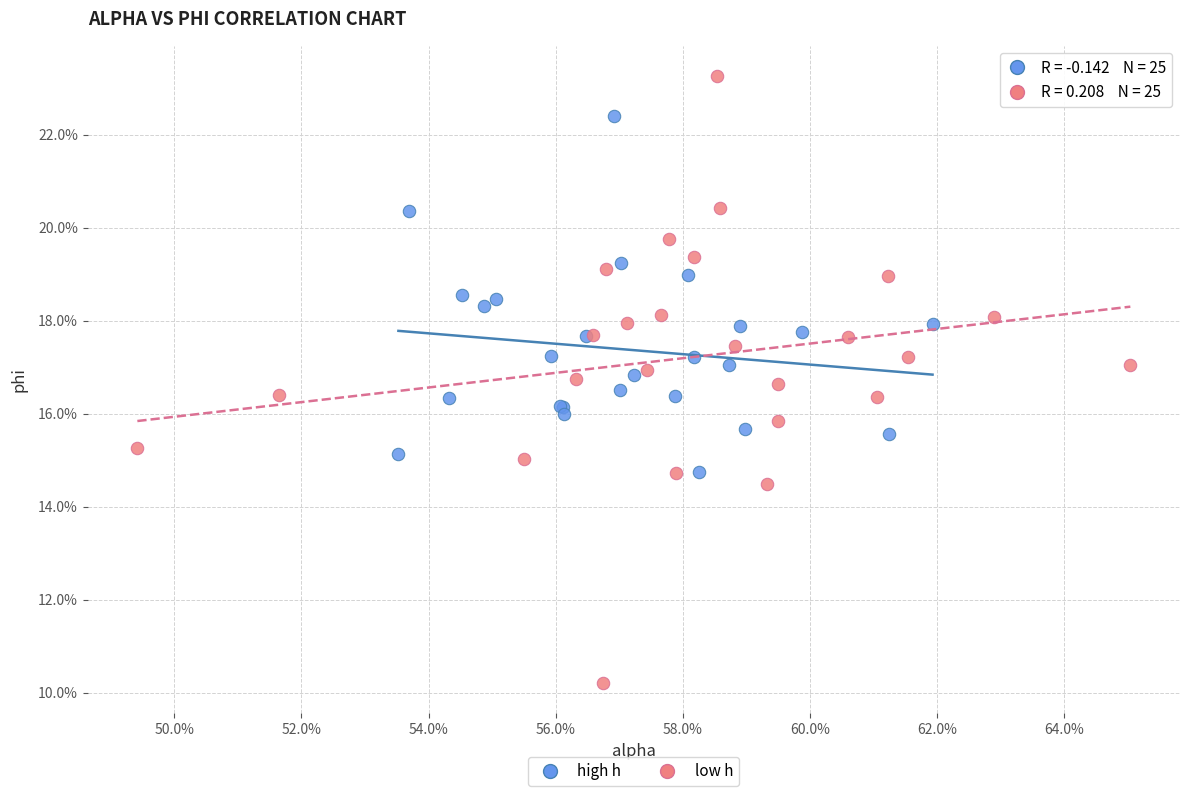

What are all the series names shown in the legend?

high h, low h